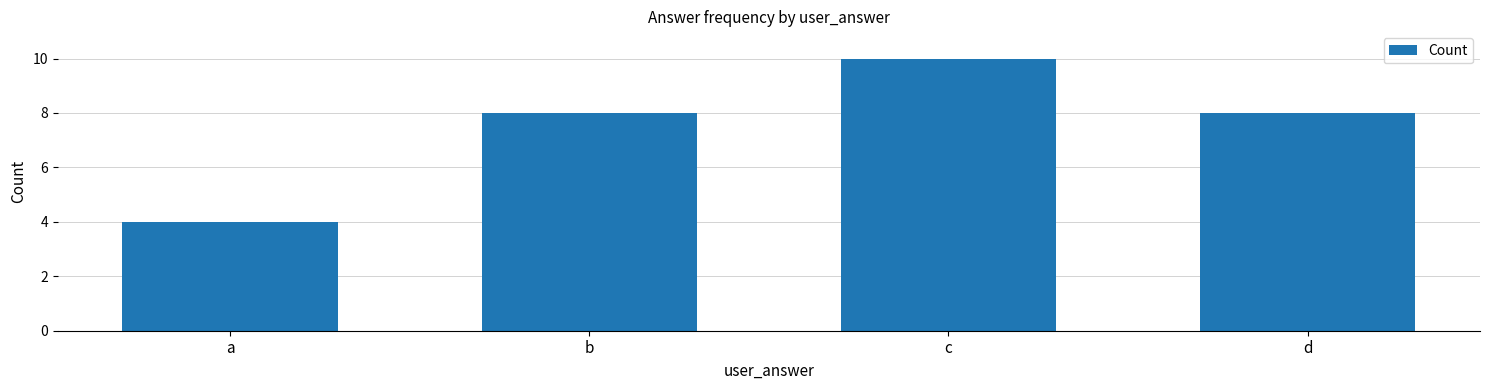

How many categories are shown in the chart?

4